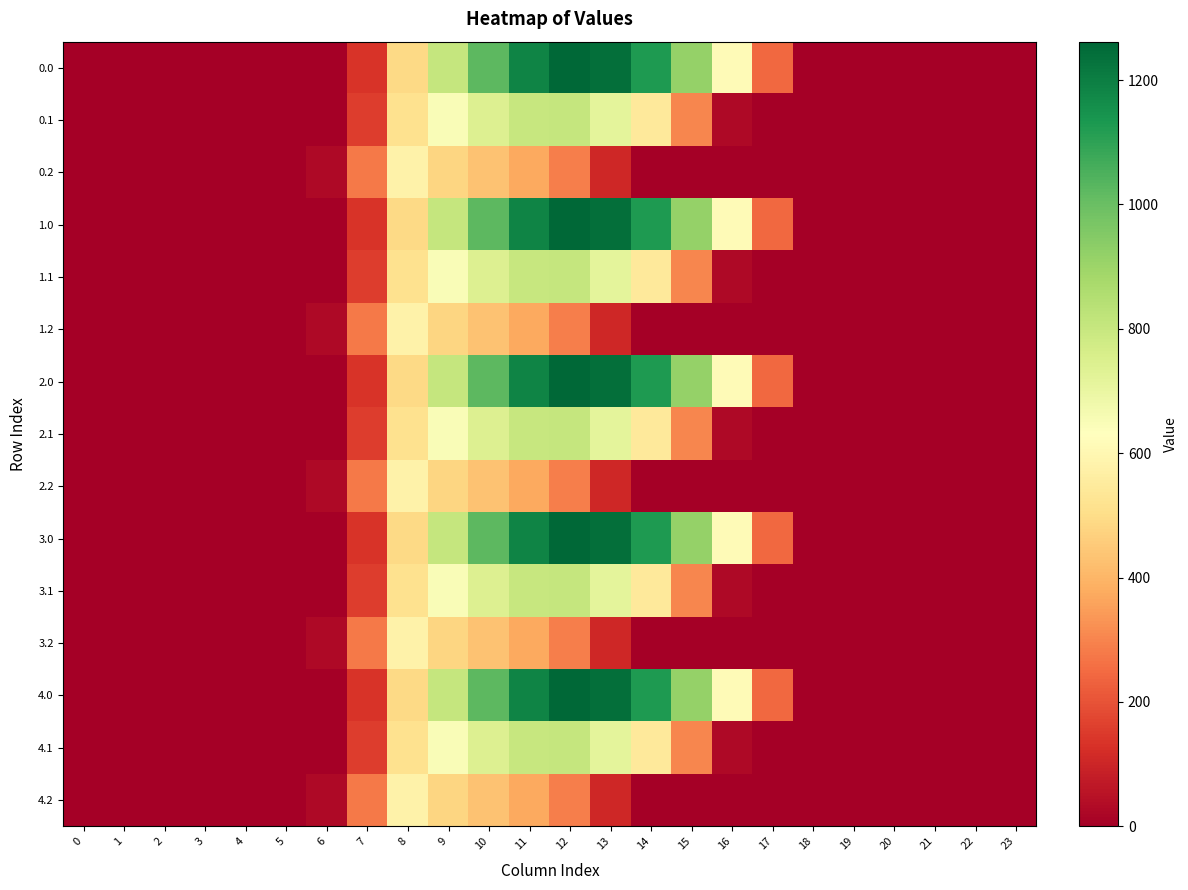

What is the difference between the highest and lowest values at 11?

810.8